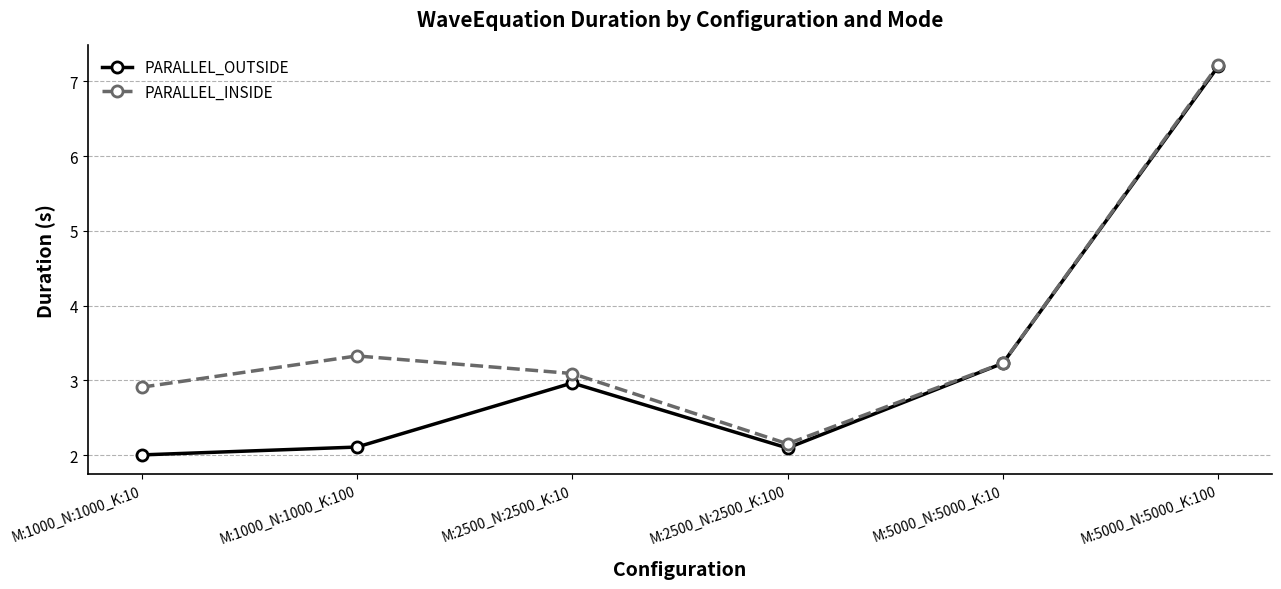

Which series changed the most between M:1000_N:1000_K:100 and M:2500_N:2500_K:100?

PARALLEL_INSIDE